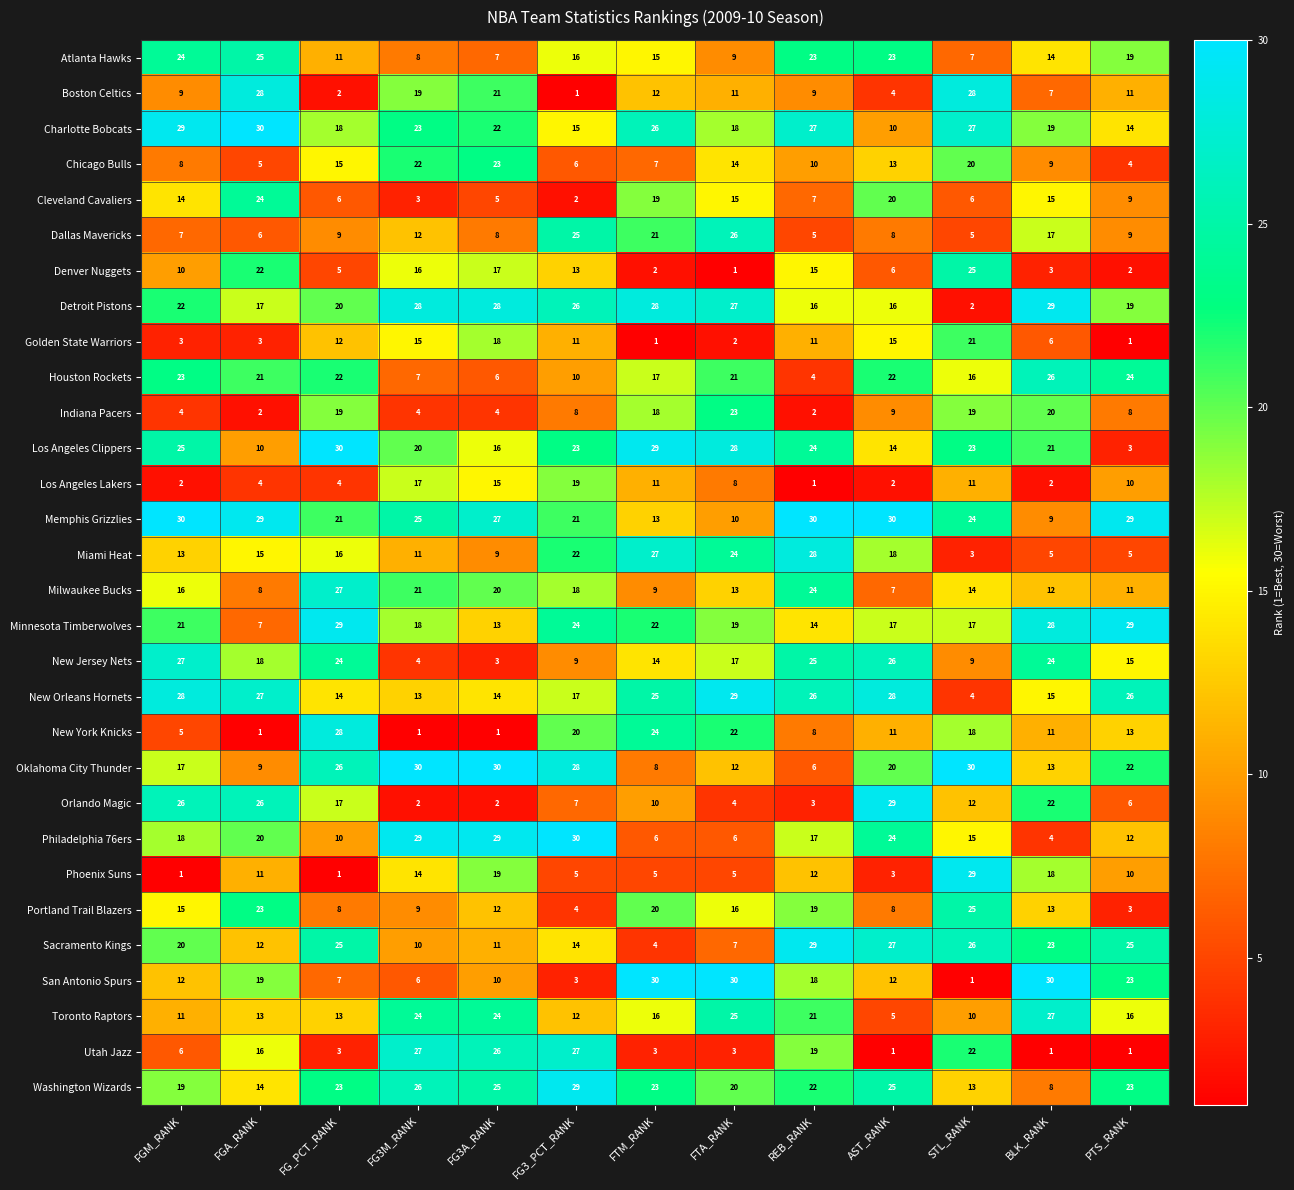

What is the minimum value for Memphis Grizzlies?

9